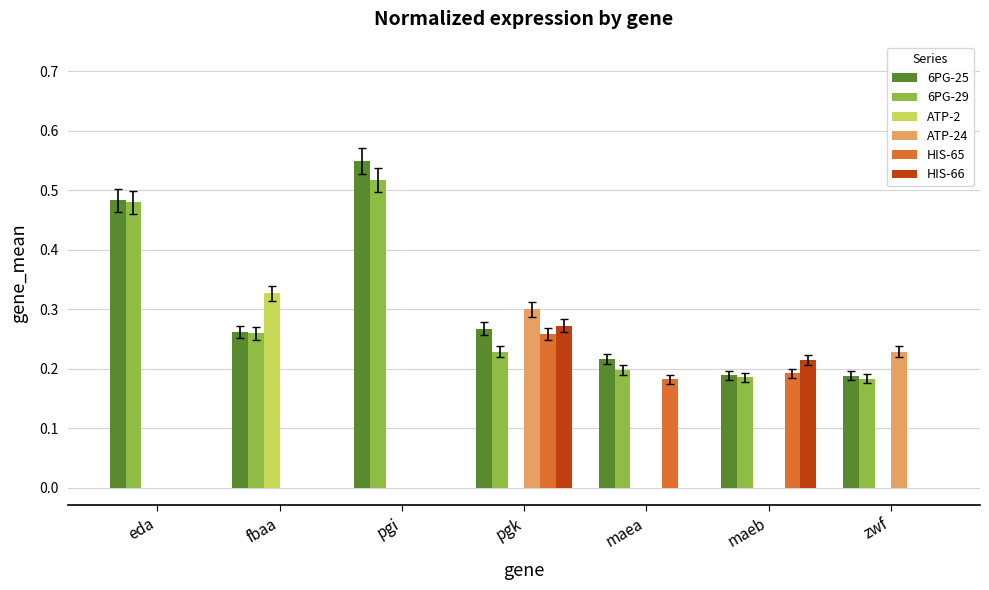

True or false: HIS-65 has a value of 0.1 at fbaa.

False